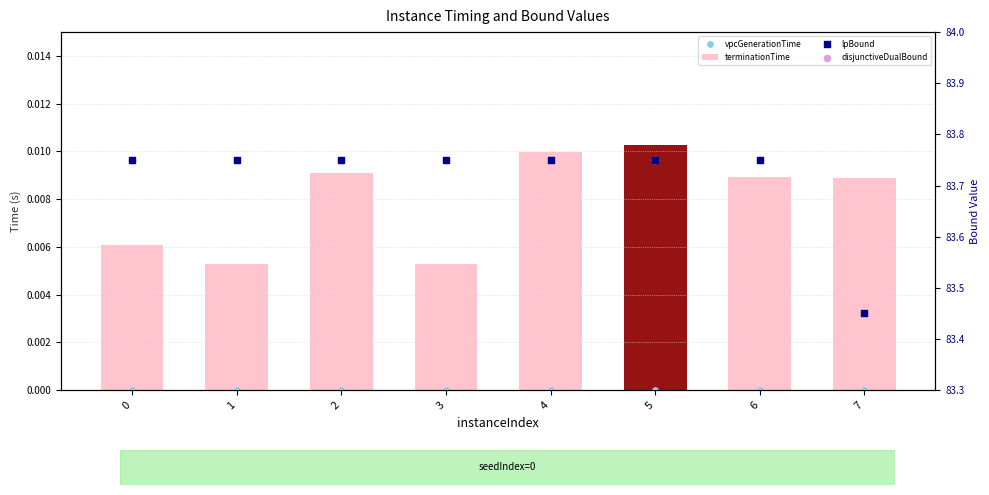

Which series reaches the minimum Y coordinate?

vpcGenerationTime